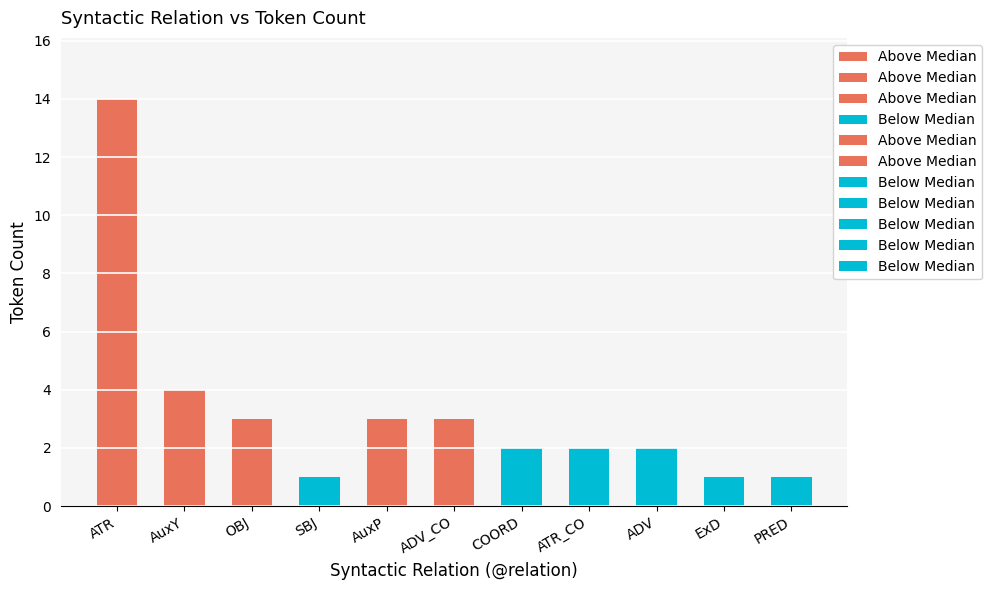

Rank the categories by value from highest to lowest.

ATR, AuxY, OBJ, AuxP, ADV_CO, COORD, ATR_CO, ADV, SBJ, ExD, PRED